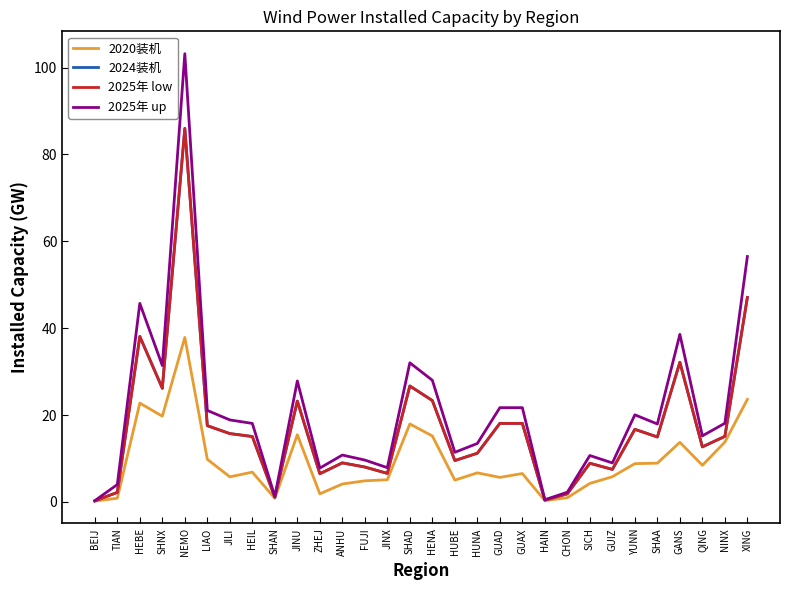

At which category does 2020装机 reach its first local valley?

SHNX